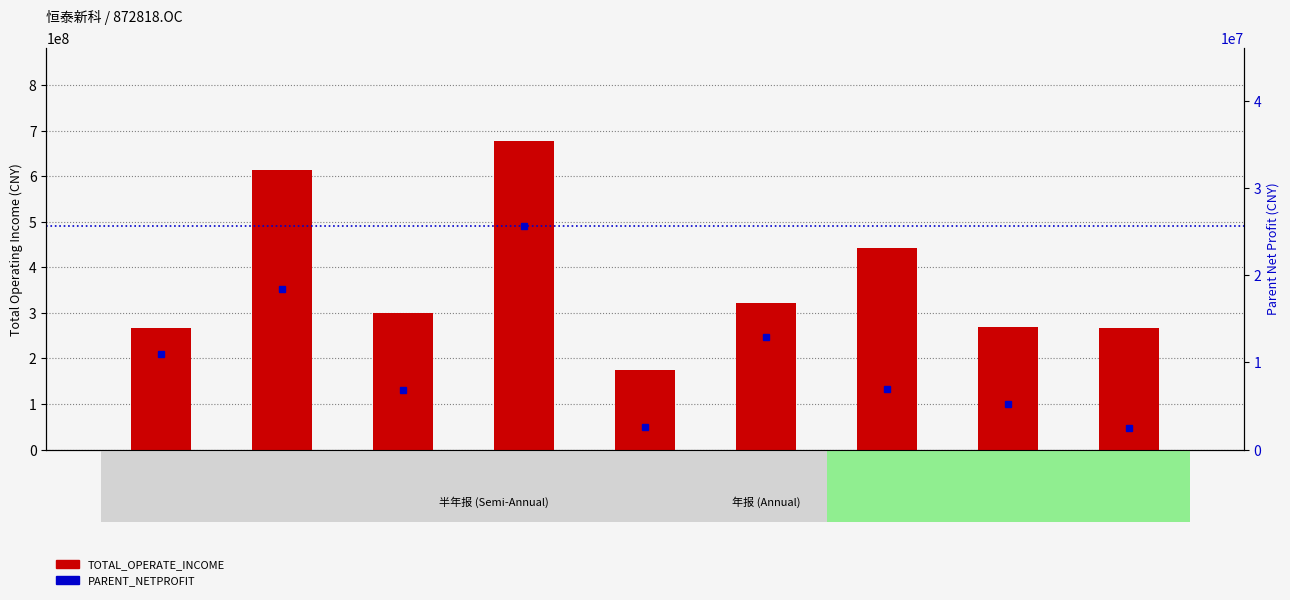

At which label does TOTAL_OPERATE_INCOME reach its peak?

2018Q4